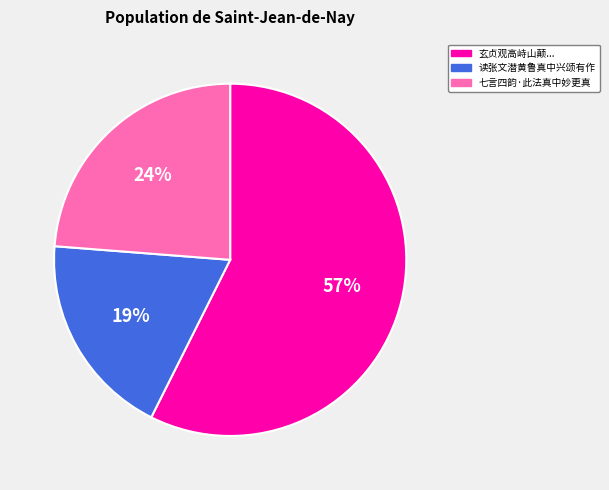

To the nearest percent, what is the average slice percentage?

33%